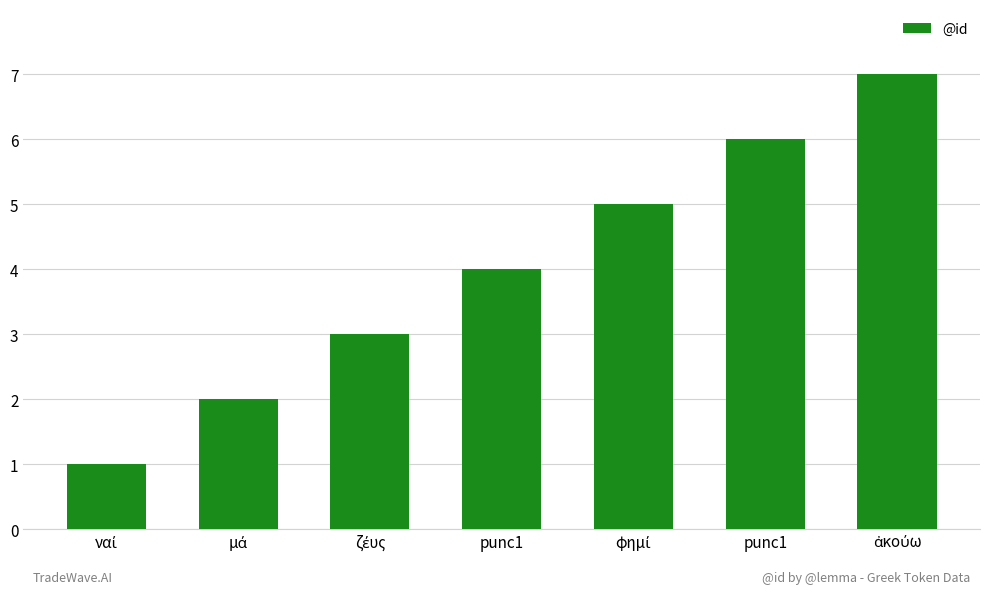

List the labels in order of value, smallest first.

ναί, μά, ζέυς, punc1, φημί, punc1, ἀκούω